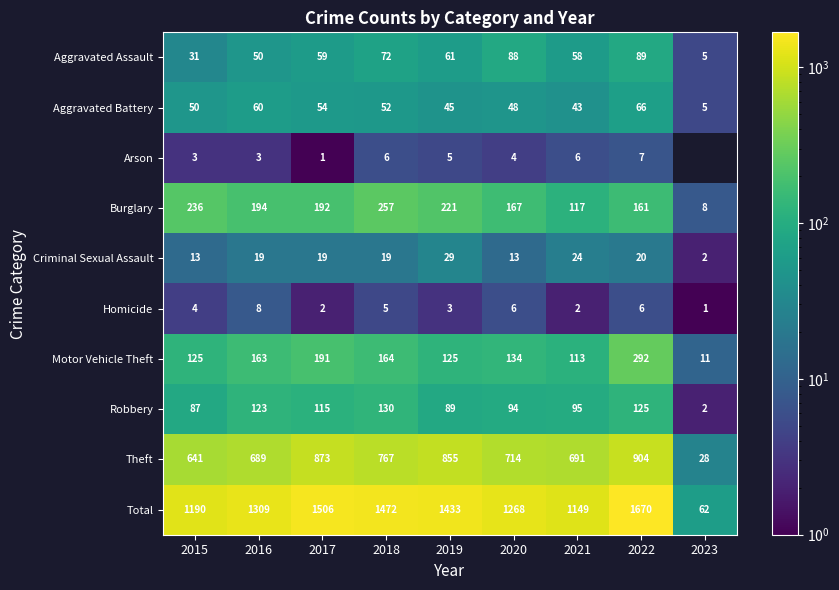

Is the value of Criminal Sexual Assault at 2018 greater than the value of Homicide at 2018?

Yes